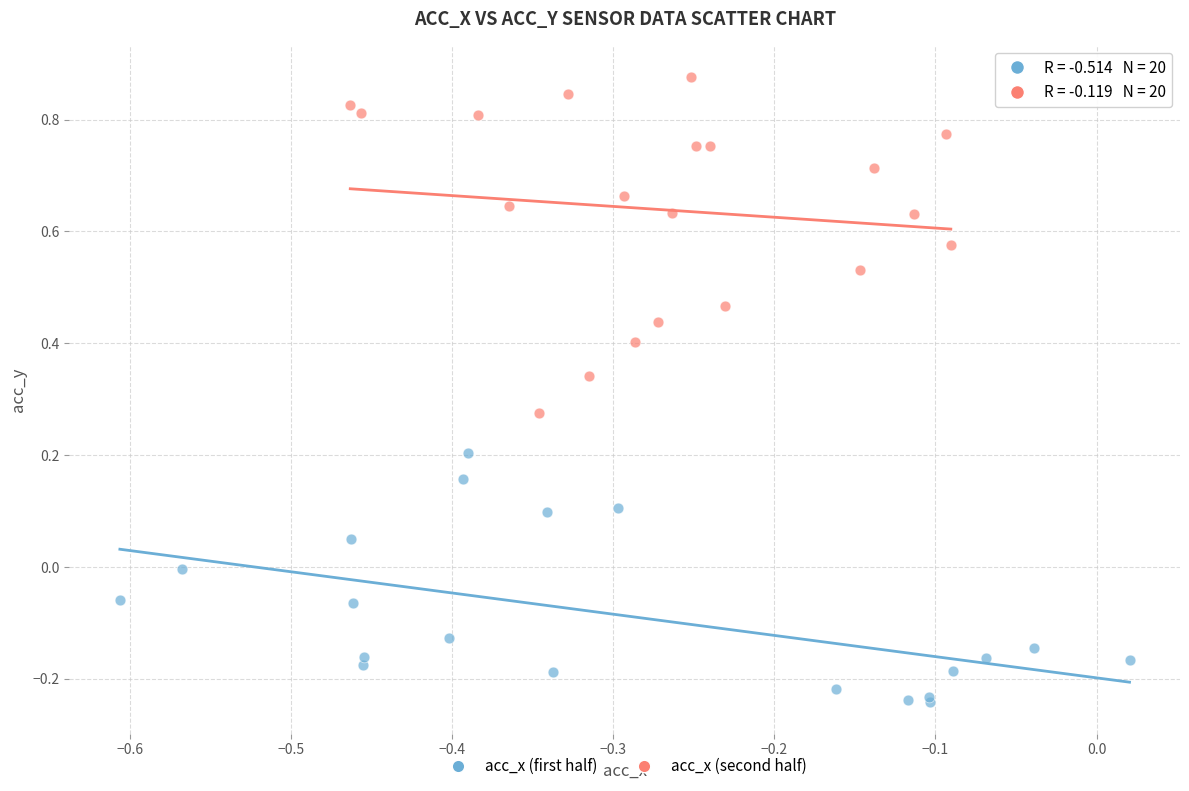

Which series has the largest Y range (max minus min)?

acc_x (second half)